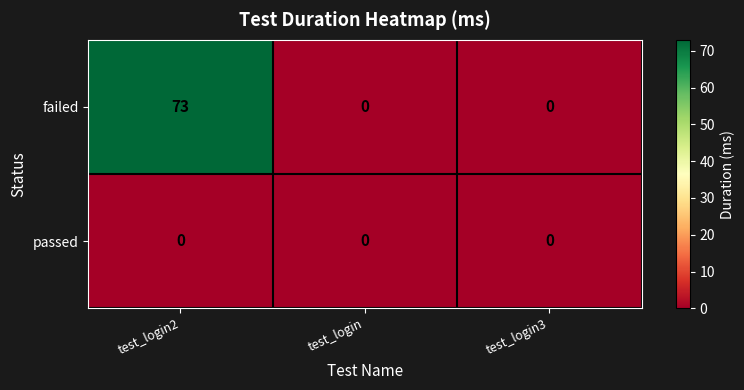

What is the difference between the highest and lowest values at test_login2?

73